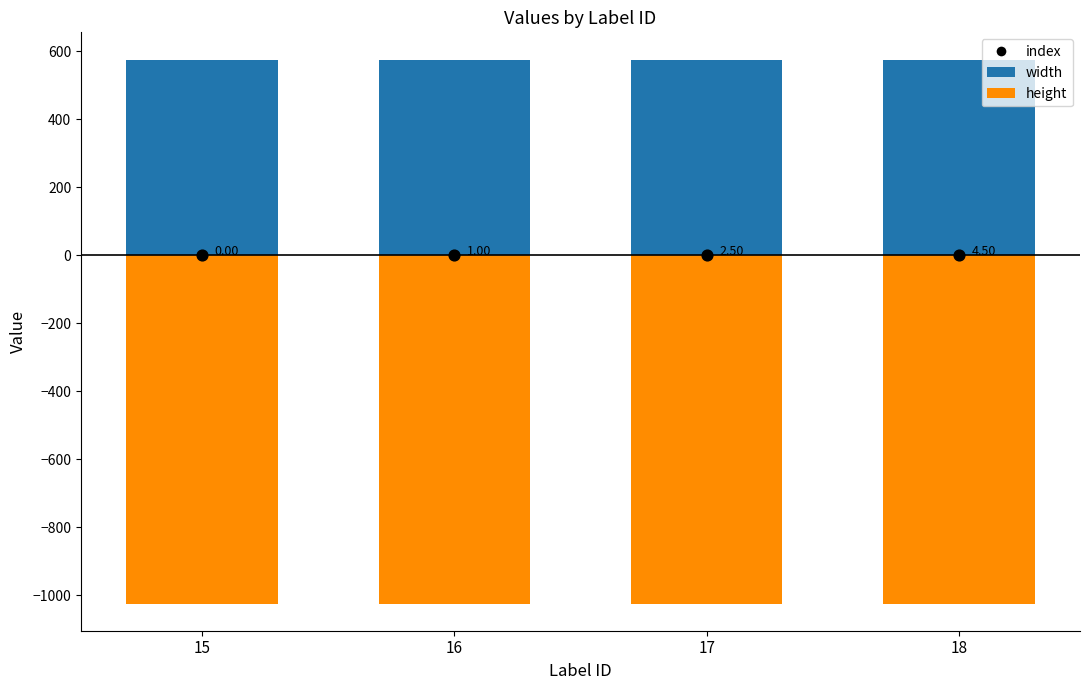

What is the total value across all series at 17?

-446.8